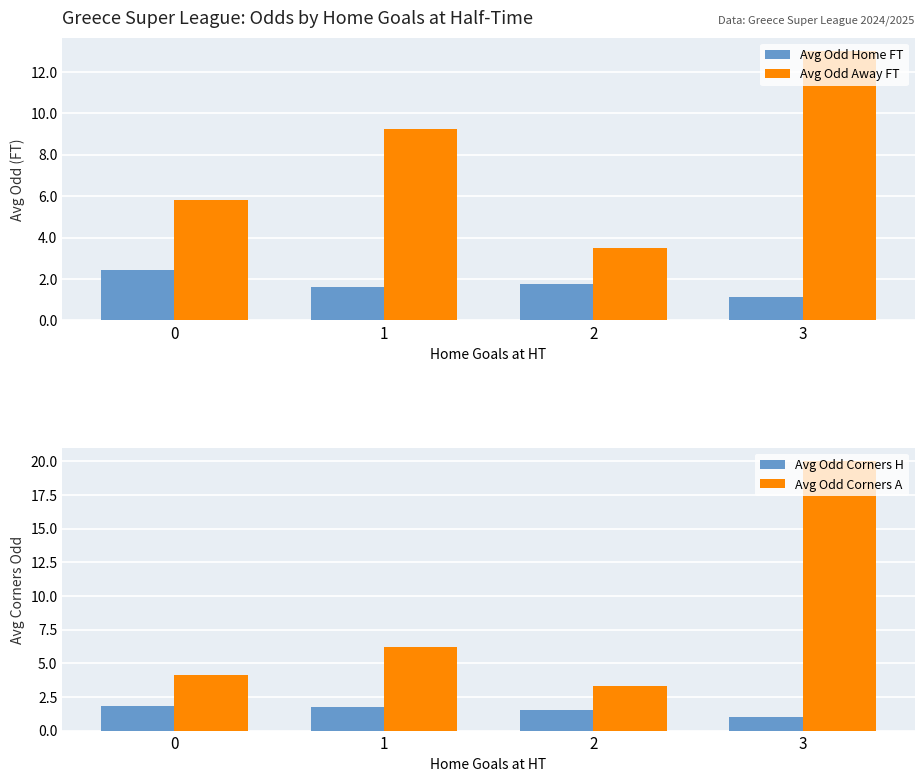

Which category has the highest value in the Avg Odd Away FT series?

3